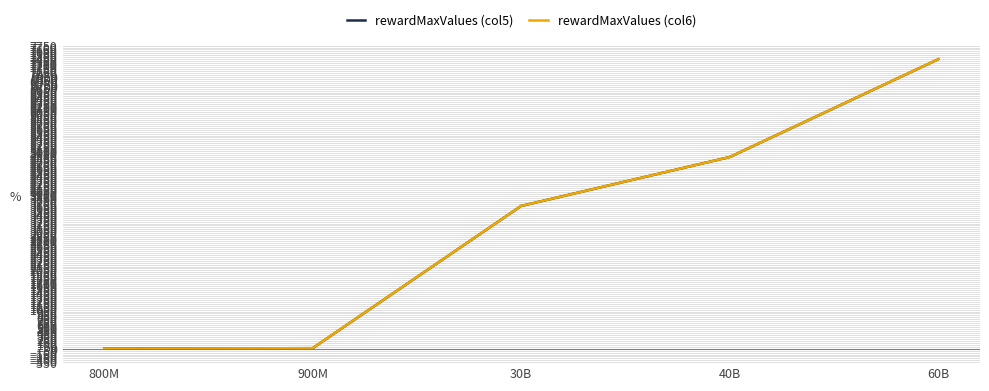

Is this an area chart (filled region under the line)?

No